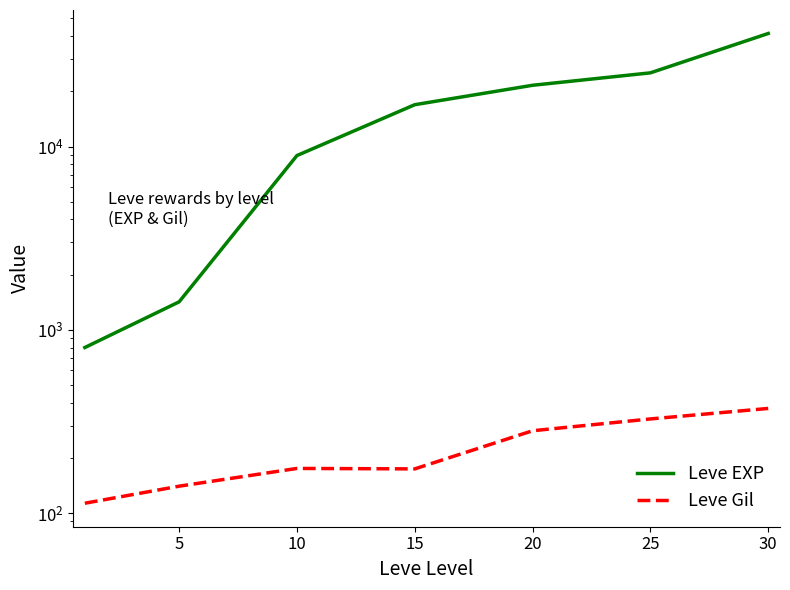

What is the total value across all series at 5?

1560